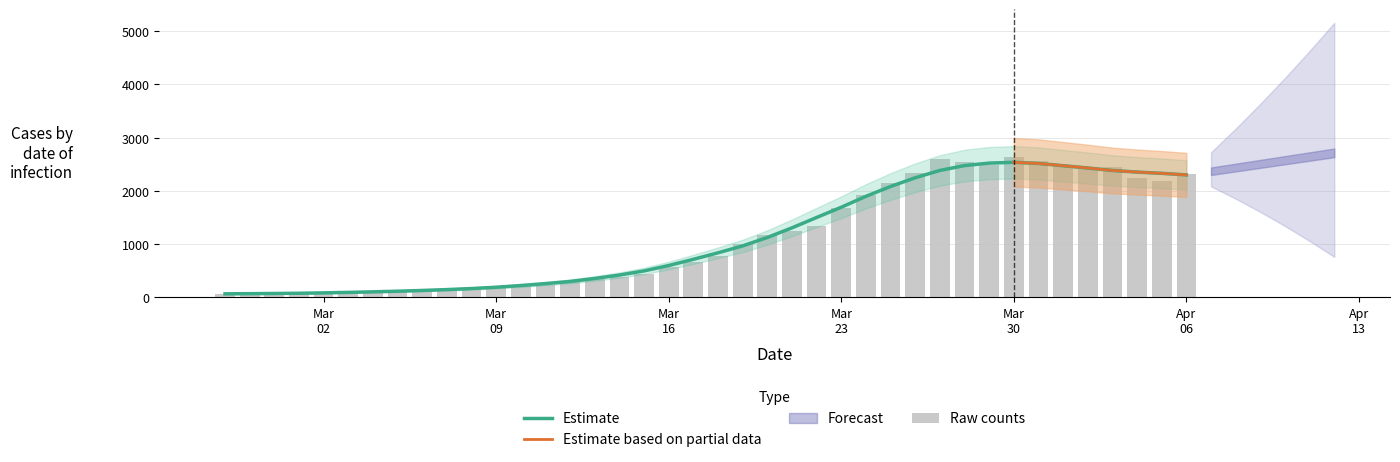

The chart shows a value of 610 at 2020-03-29. True or false?

False